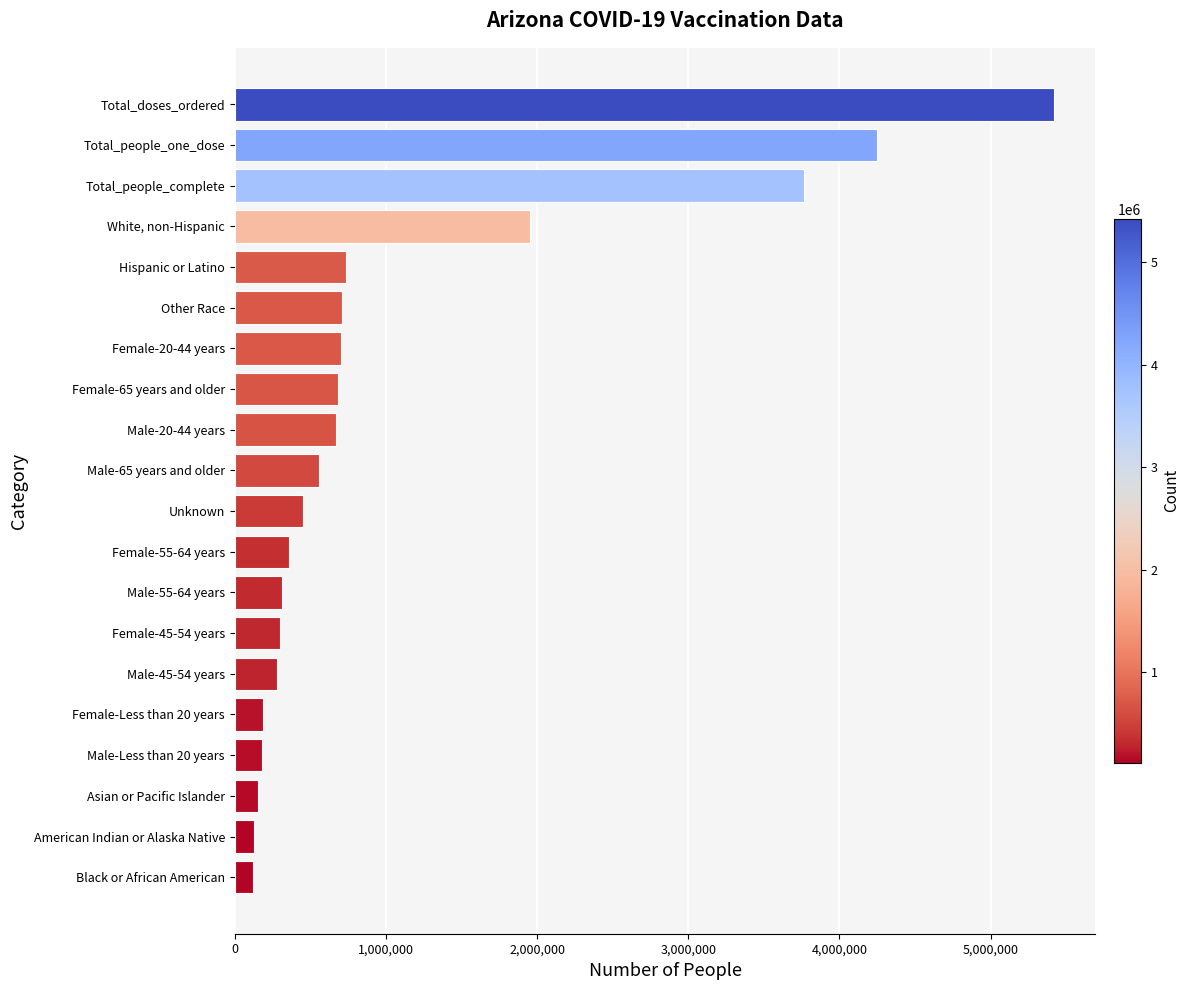

The value at White, non-Hispanic is 662255. True or false?

False